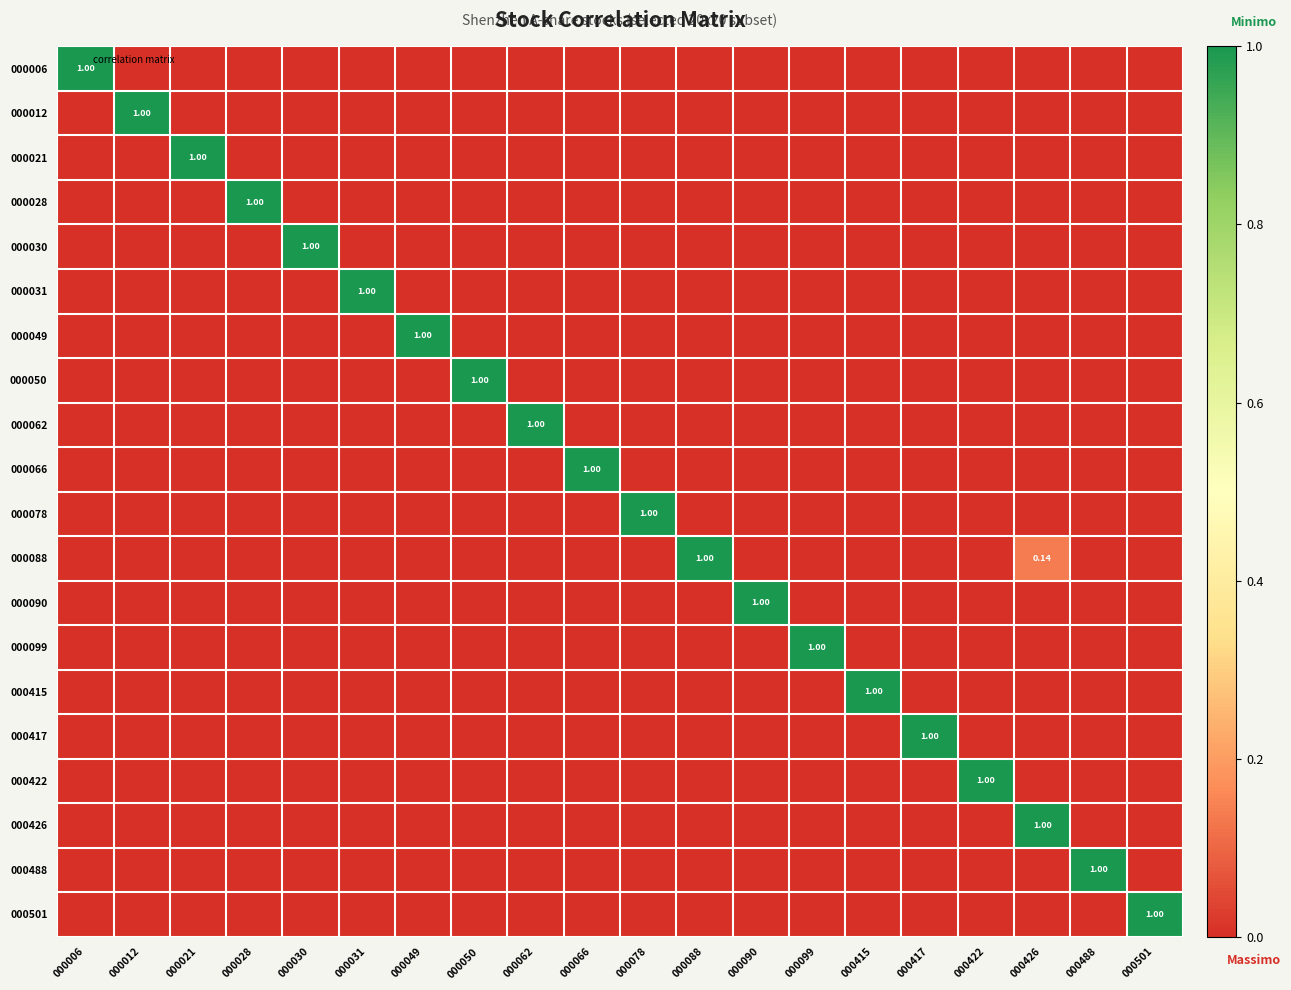

At how many categories does at least one series exceed 0?

20